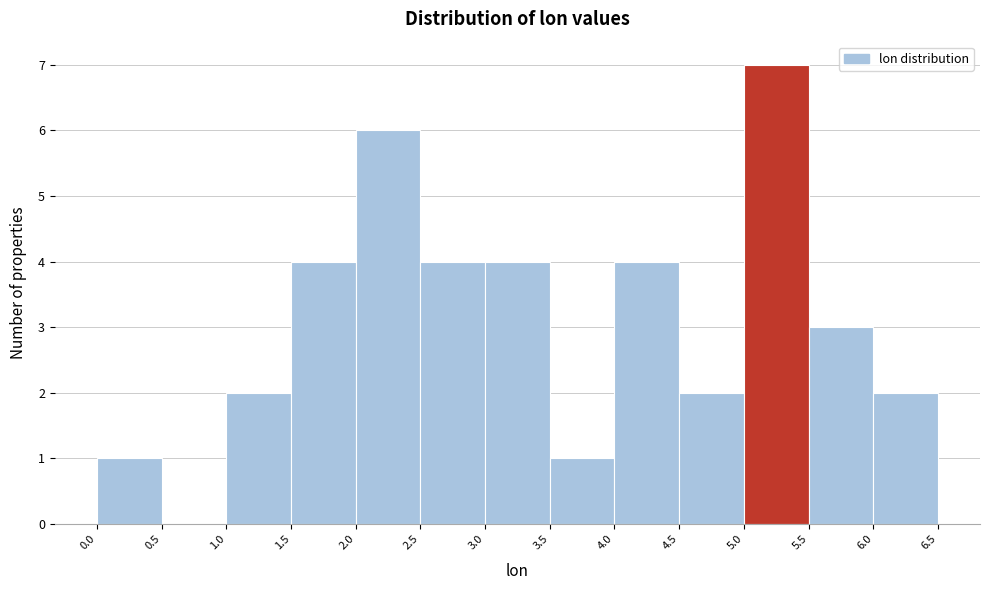

What is the height of the bar covering 6.0 to 6.5 on the x-axis? The values are not printed on the chart, so give them approximately, as read against the axis.

2